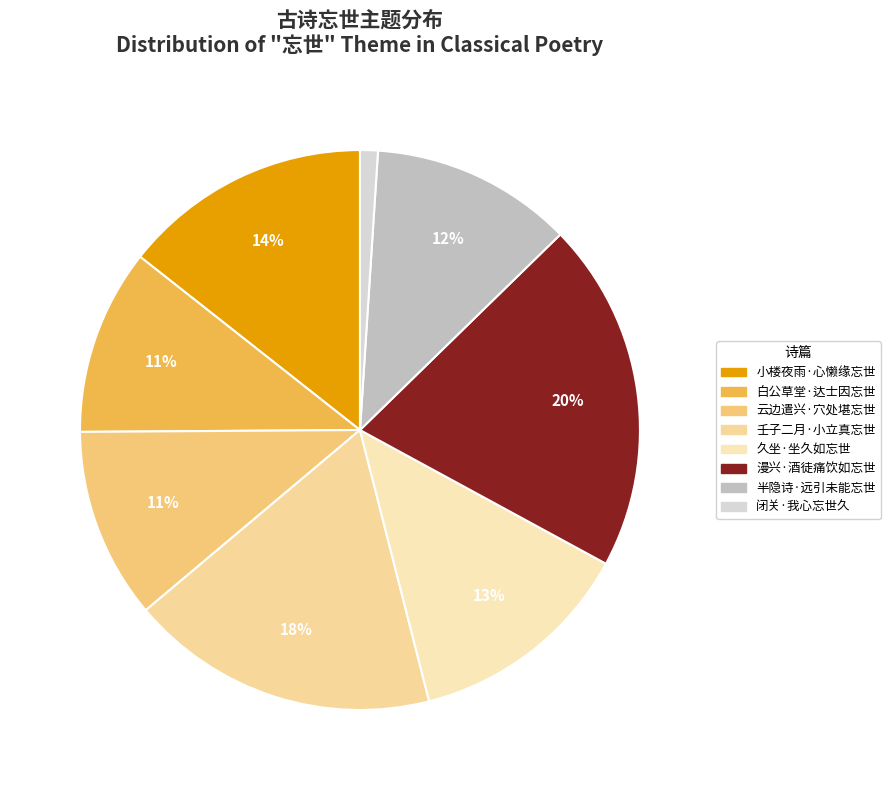

To the nearest percent, what is the combined percentage of 闭关·我心忘世久 and 白公草堂·达士因忘世?

12%